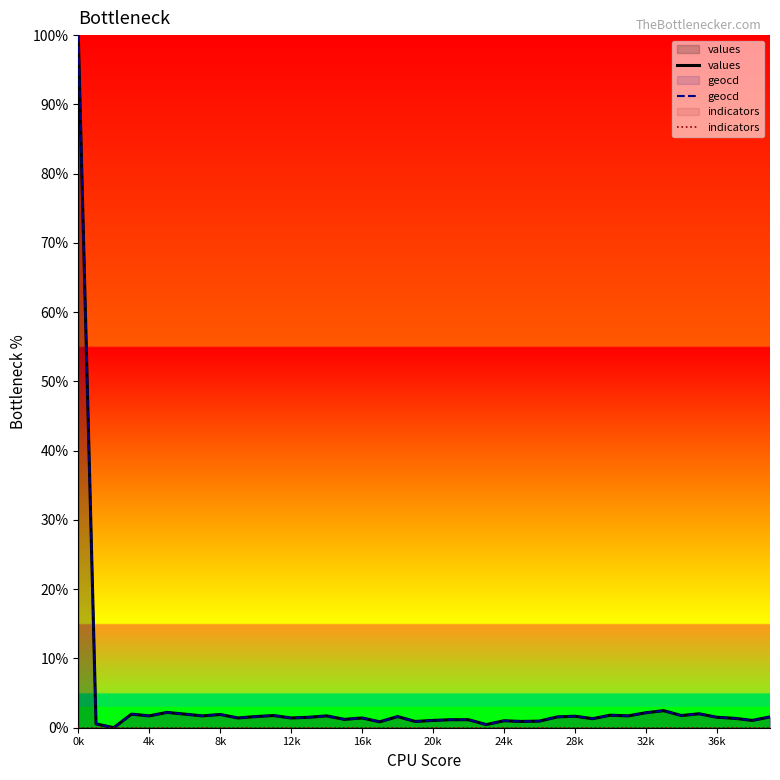

At which category is the sum across all series the highest?

0k